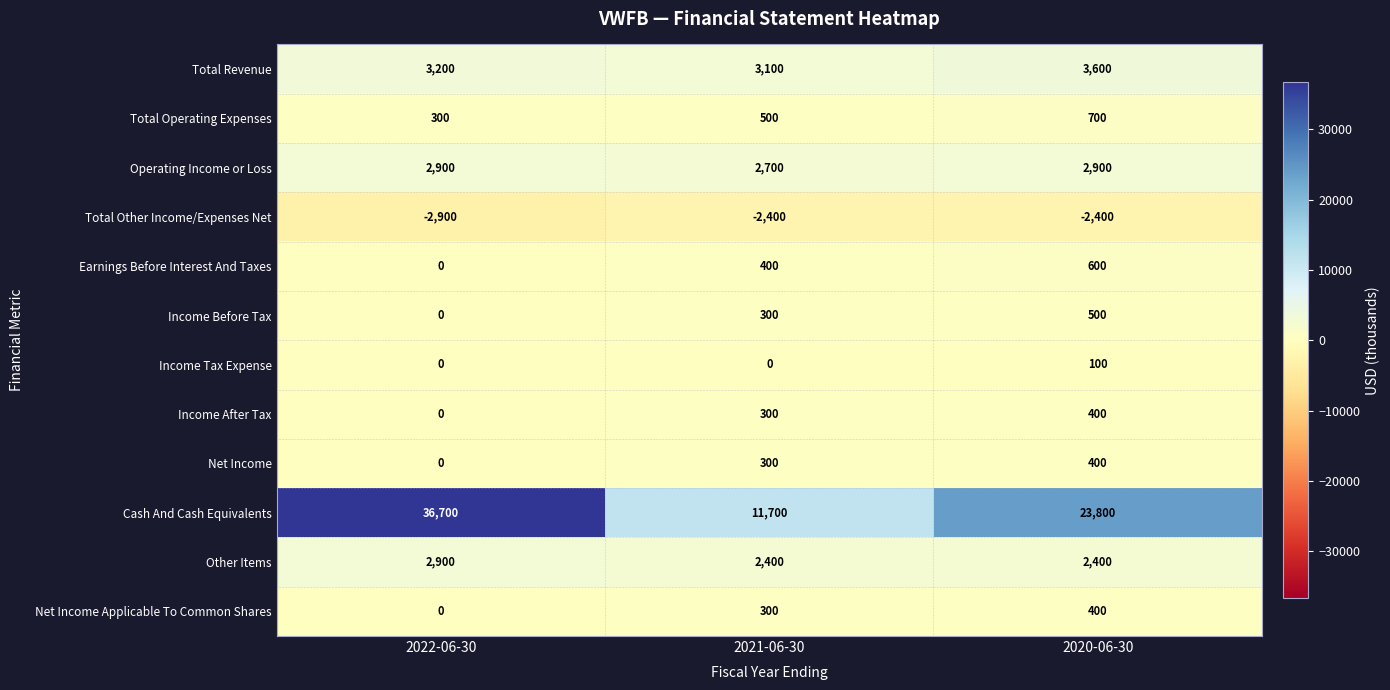

What is the difference between the Income Before Tax values at 2020-06-30 and 2022-06-30?

500